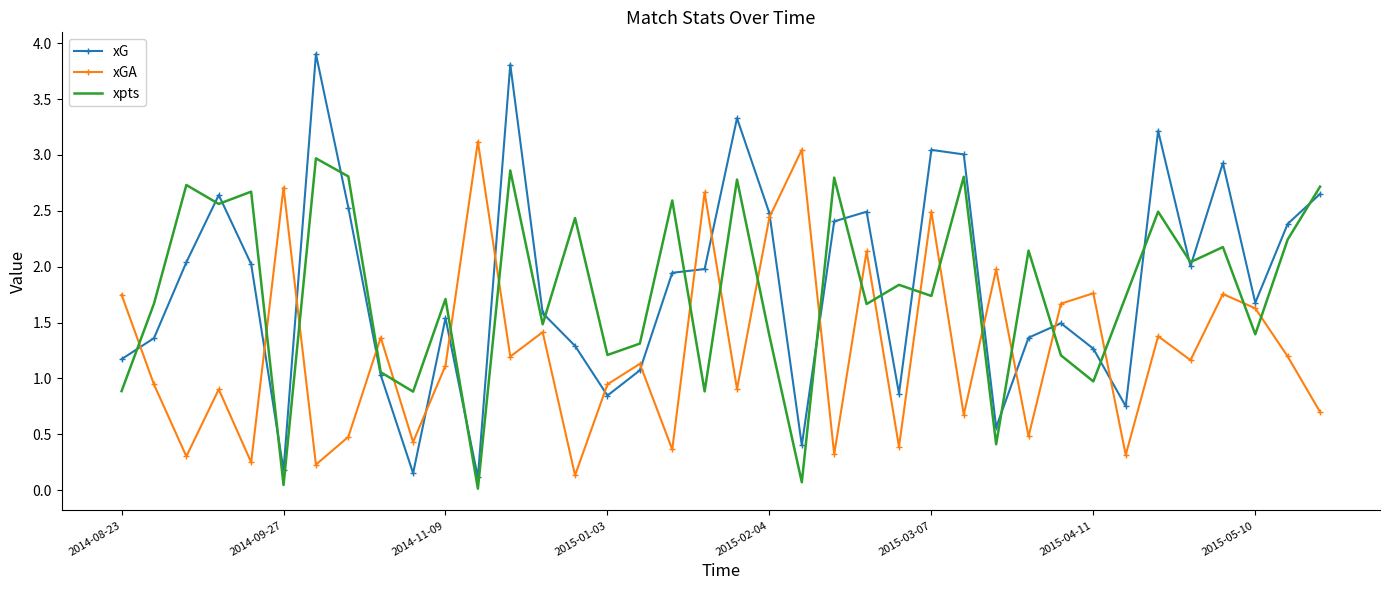

What is the average value of the xGA series?

1.3